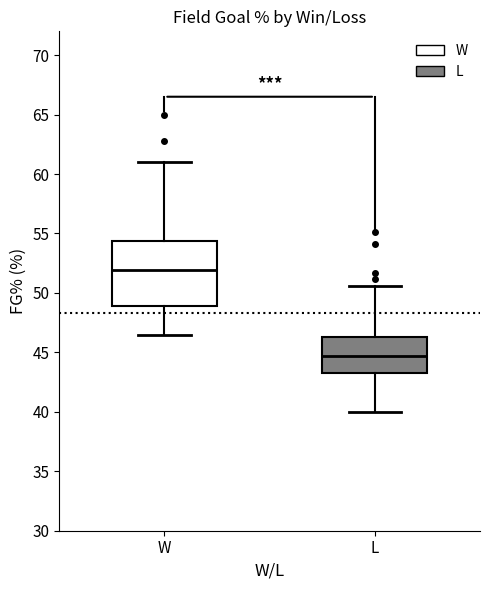

Which box's median line is the lowest?

L